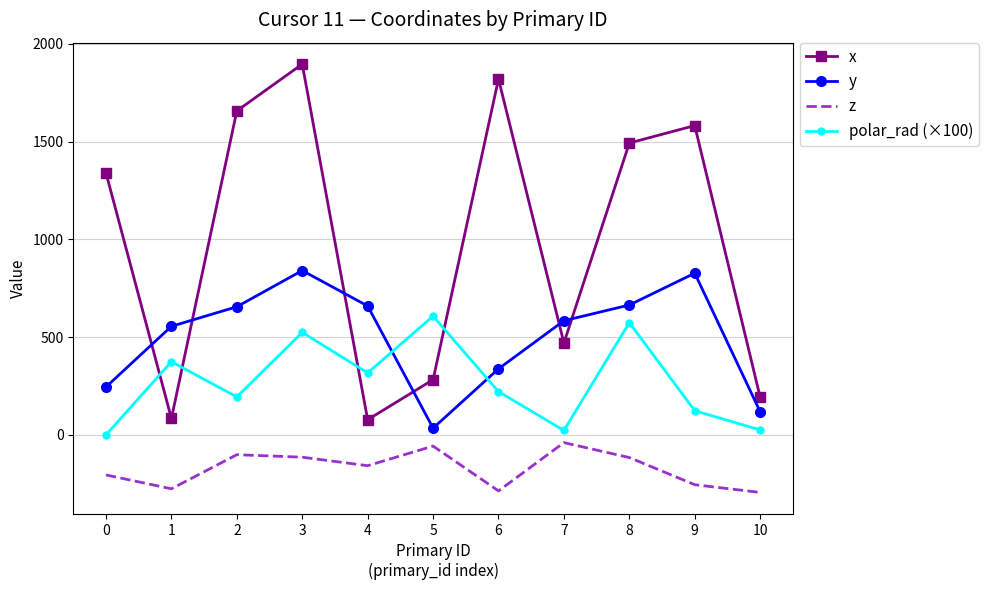

Rank the series by their average value, from highest to lowest.

x, y, polar_rad (×100), z